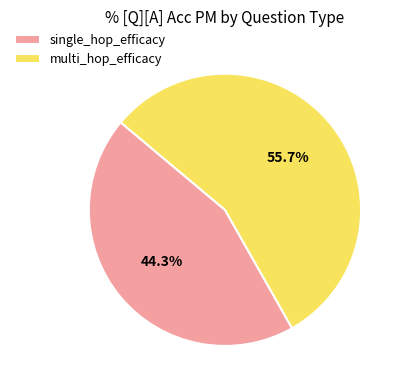

Do single_hop_efficacy and multi_hop_efficacy together represent more than half of the pie?

Yes